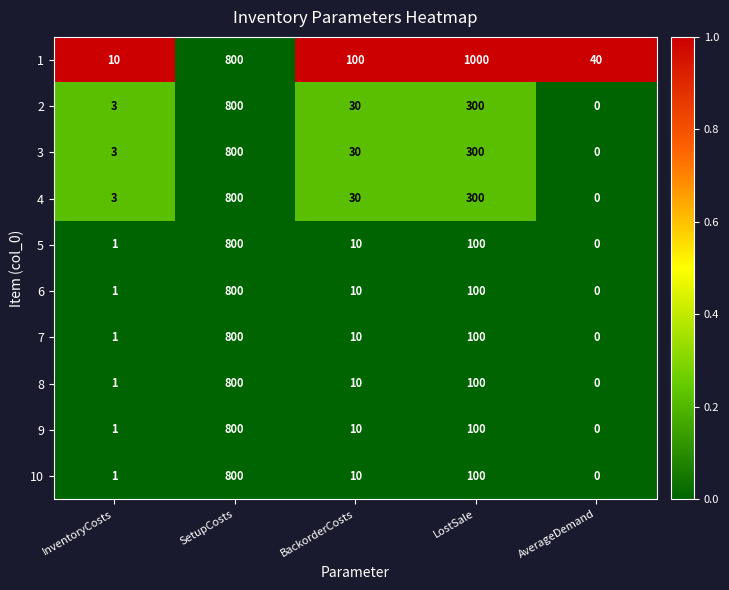

True or false: 6 has a value of 133 at LostSale.

False